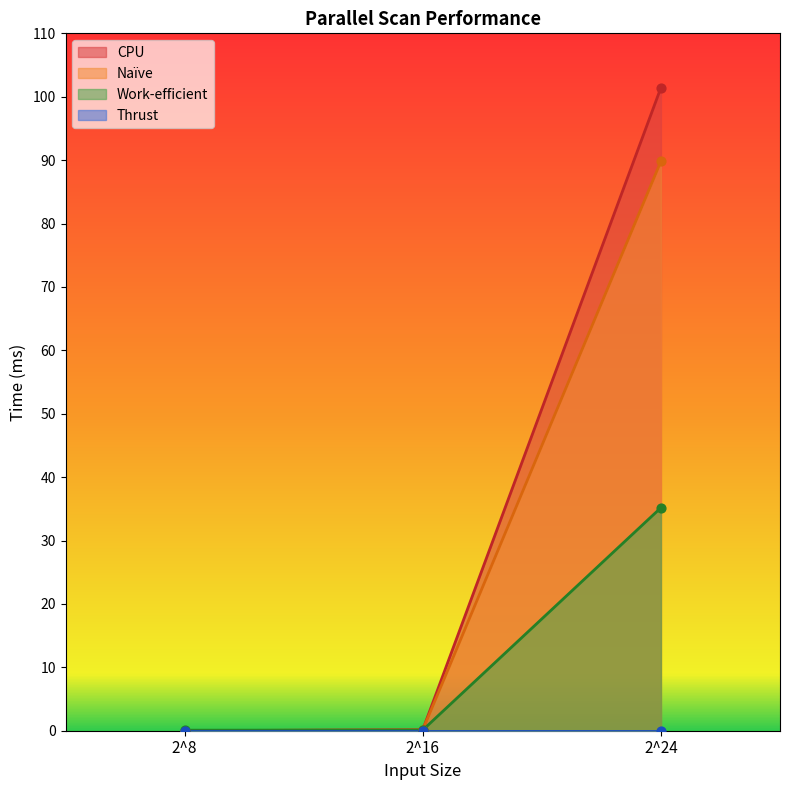

Which series contains the highest Y value?

CPU